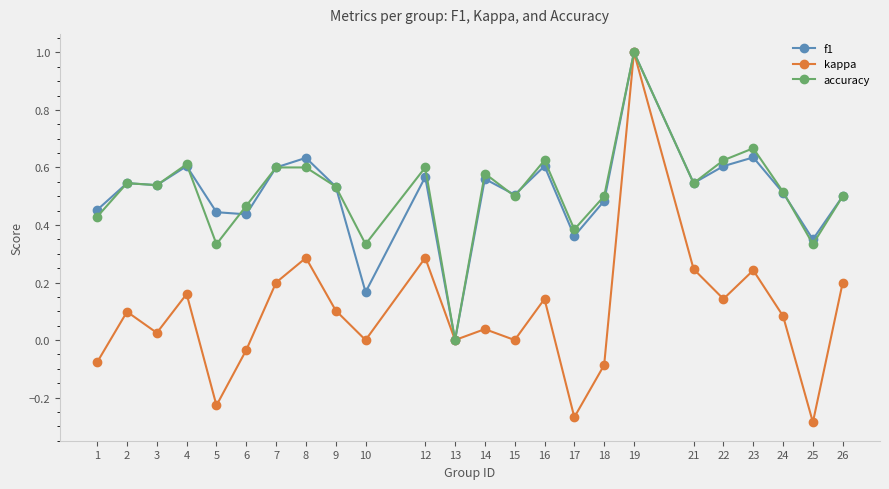

At which category is the sum across all series the highest?

19